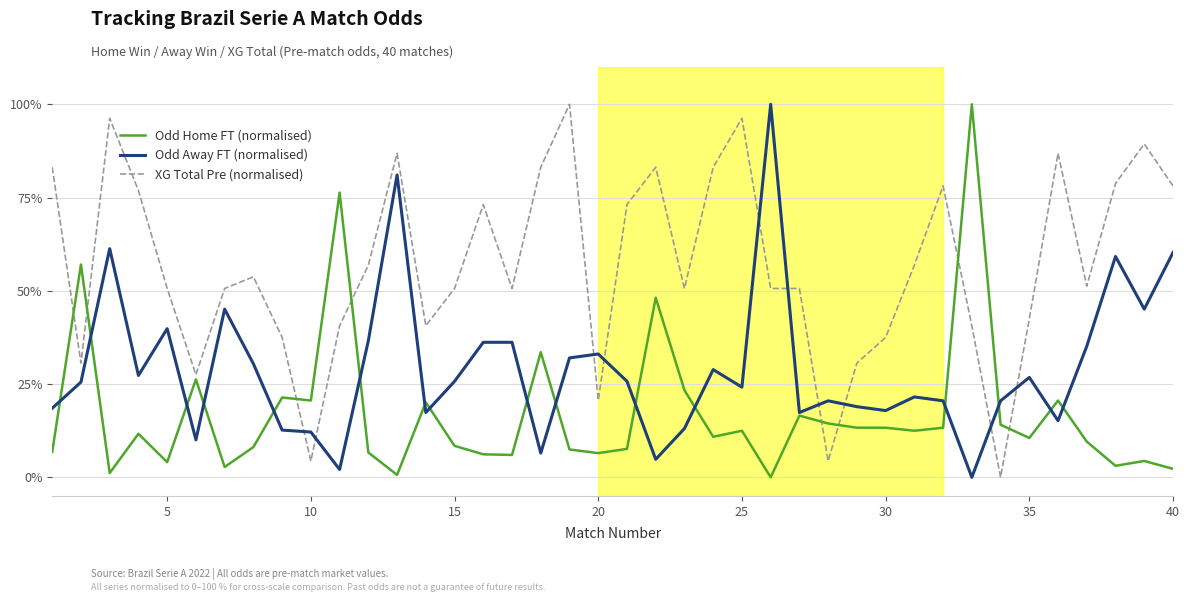

What is the sum of all Odd Away FT (normalised) values?

1165.2